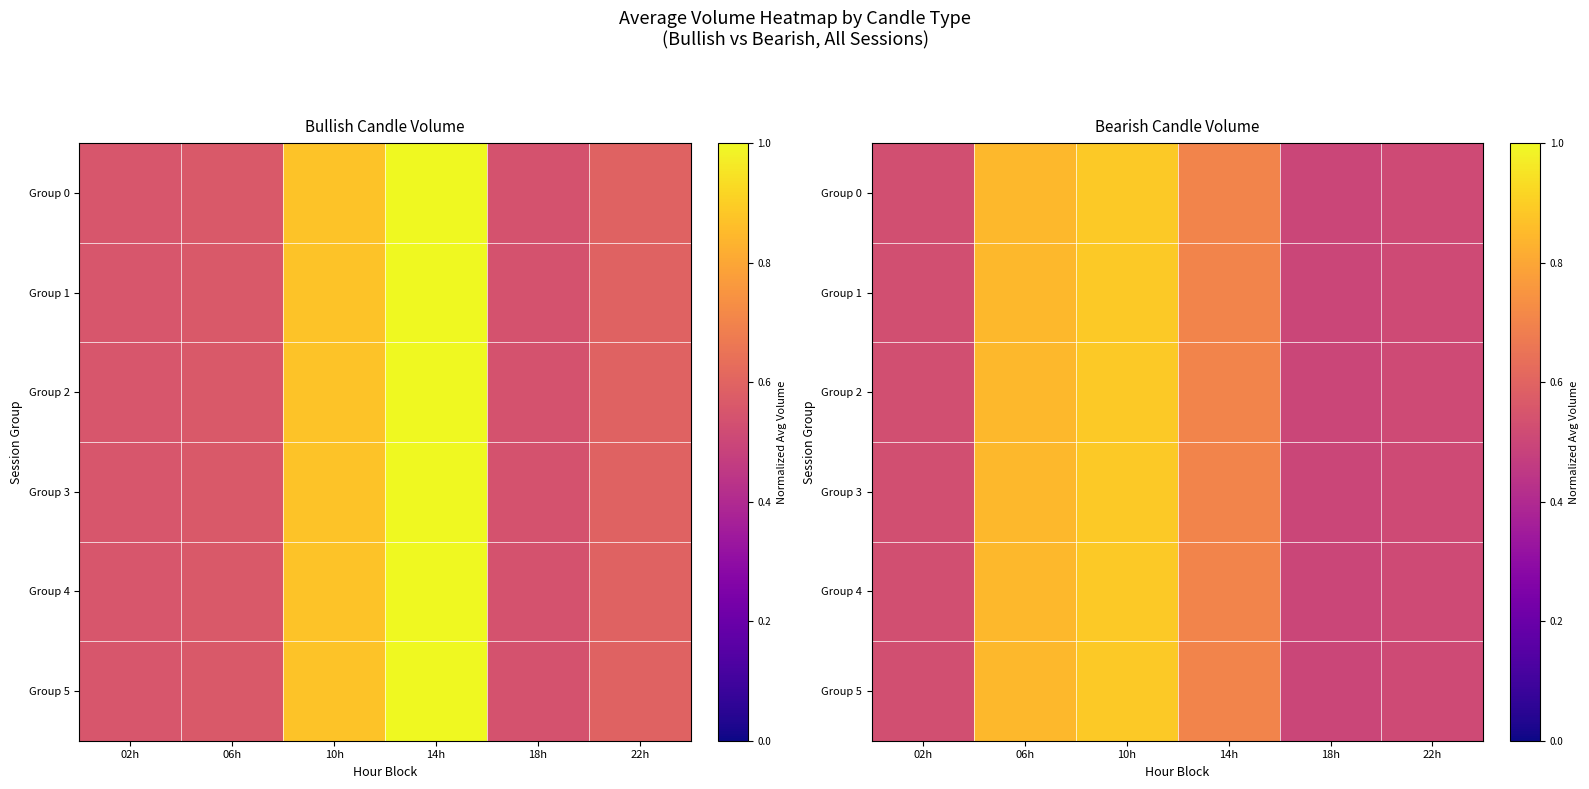

How many Group 1 values are between 0 and 1?

6